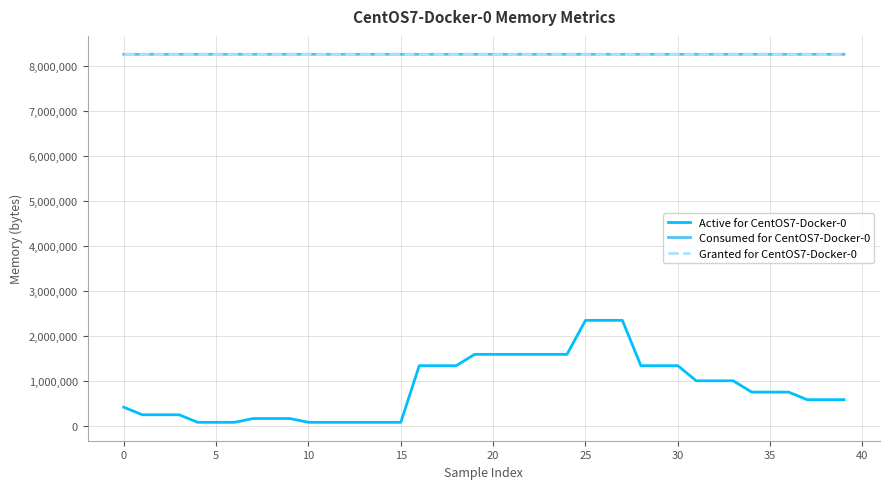

Which series has the widest spread of values?

Active for CentOS7-Docker-0